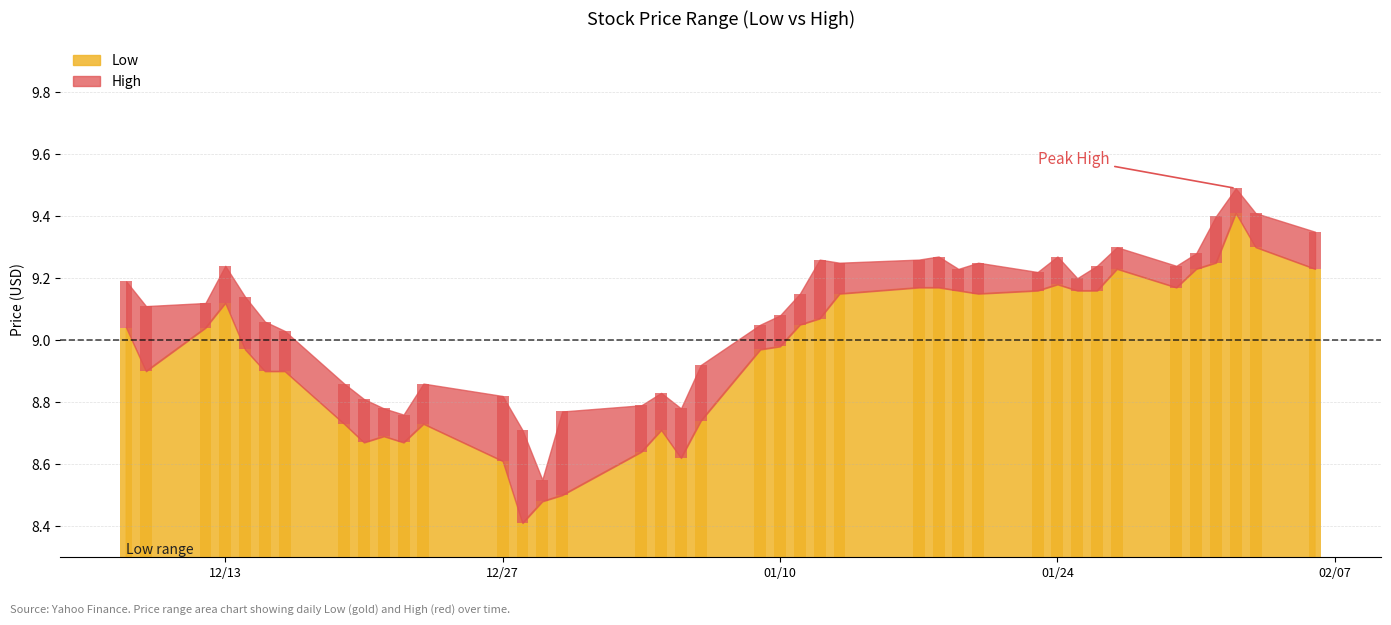

Where does the data first go above 9?

2022-12-08